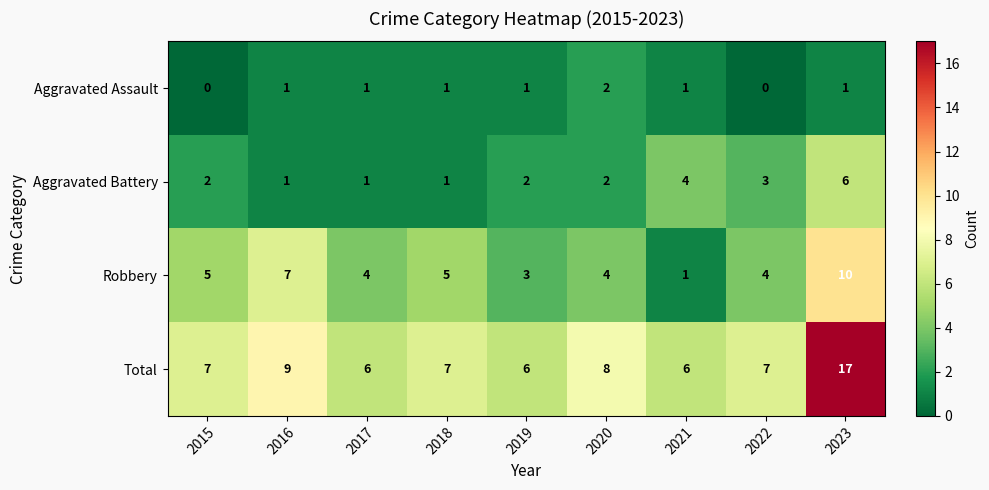

Which series has the largest total across all categories?

Total